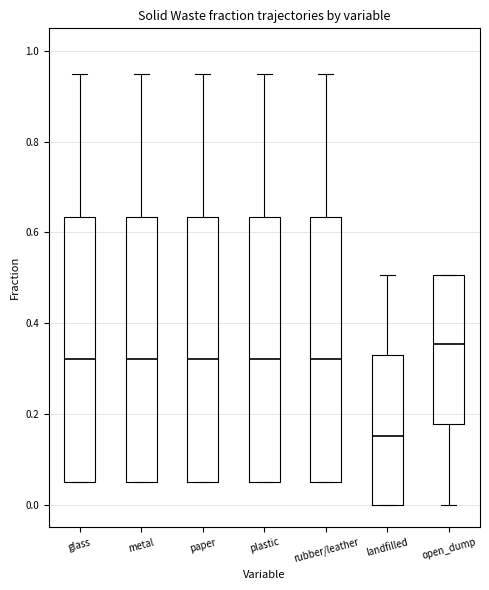

Which box has the lowest median line?

landfilled